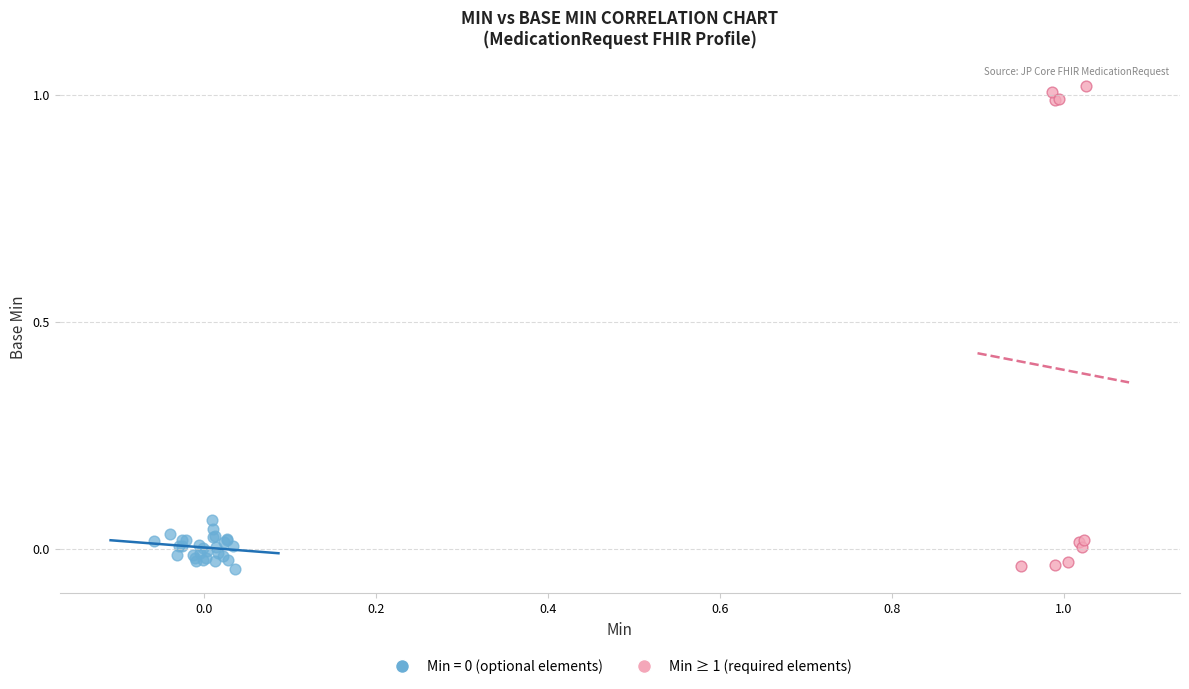

Which series contains the highest Y value?

Min ≥ 1 (required elements)